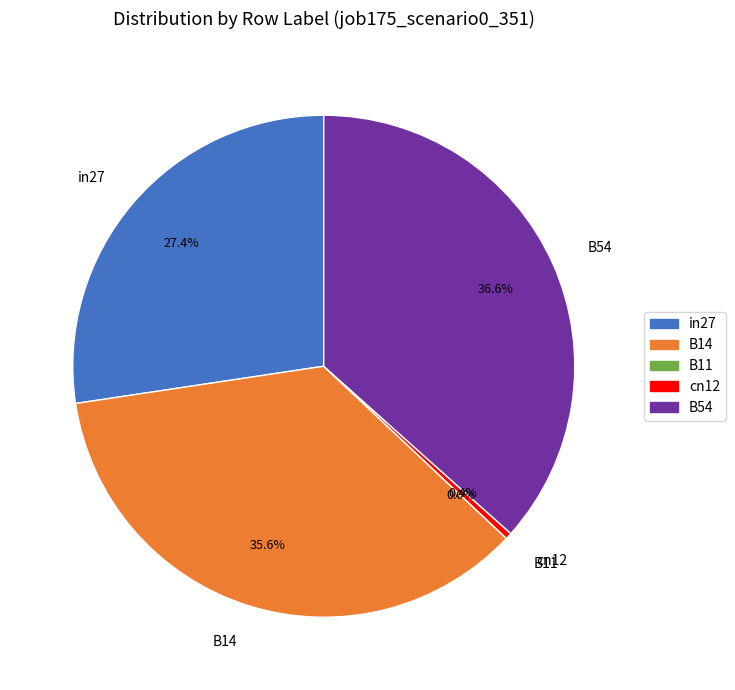

How many segments does this pie chart have?

5